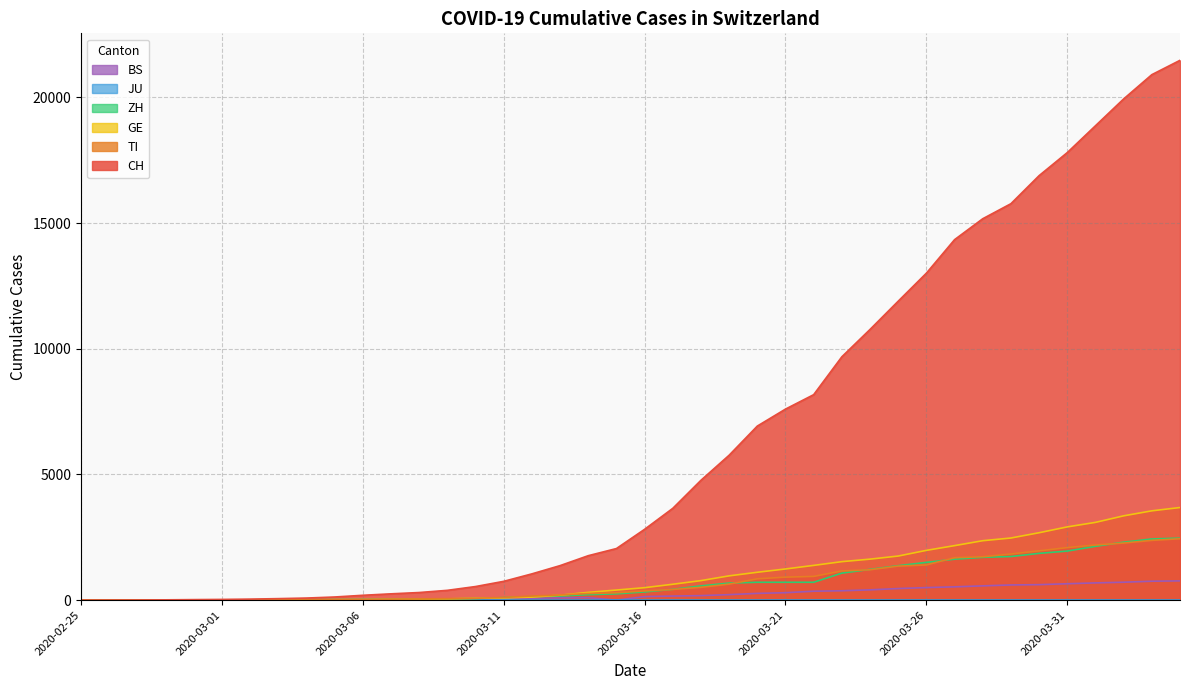

Which series has the largest range (max minus min)?

CH